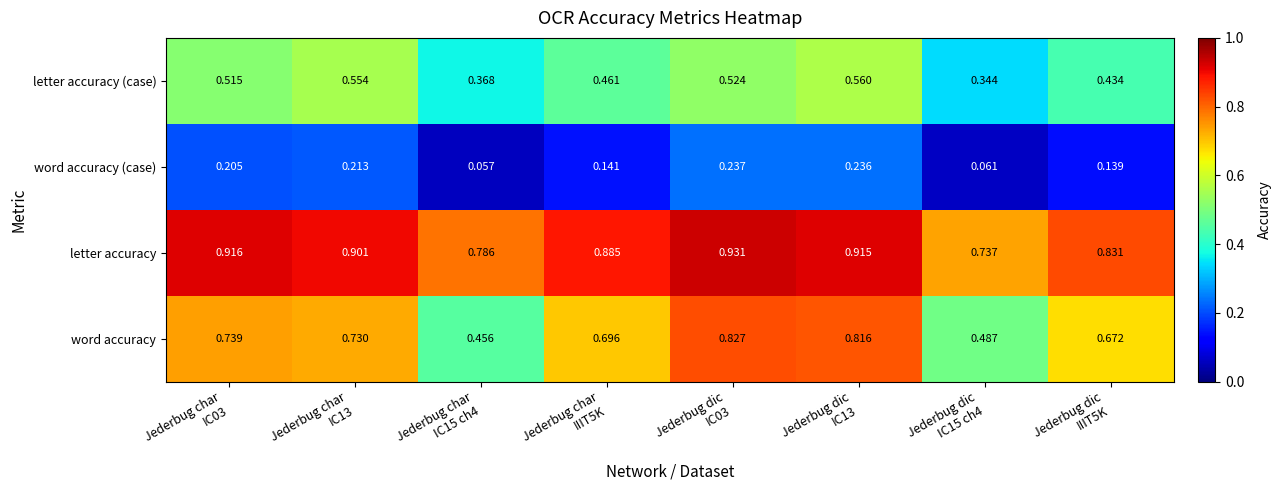

Count the number of data series in this chart.

4